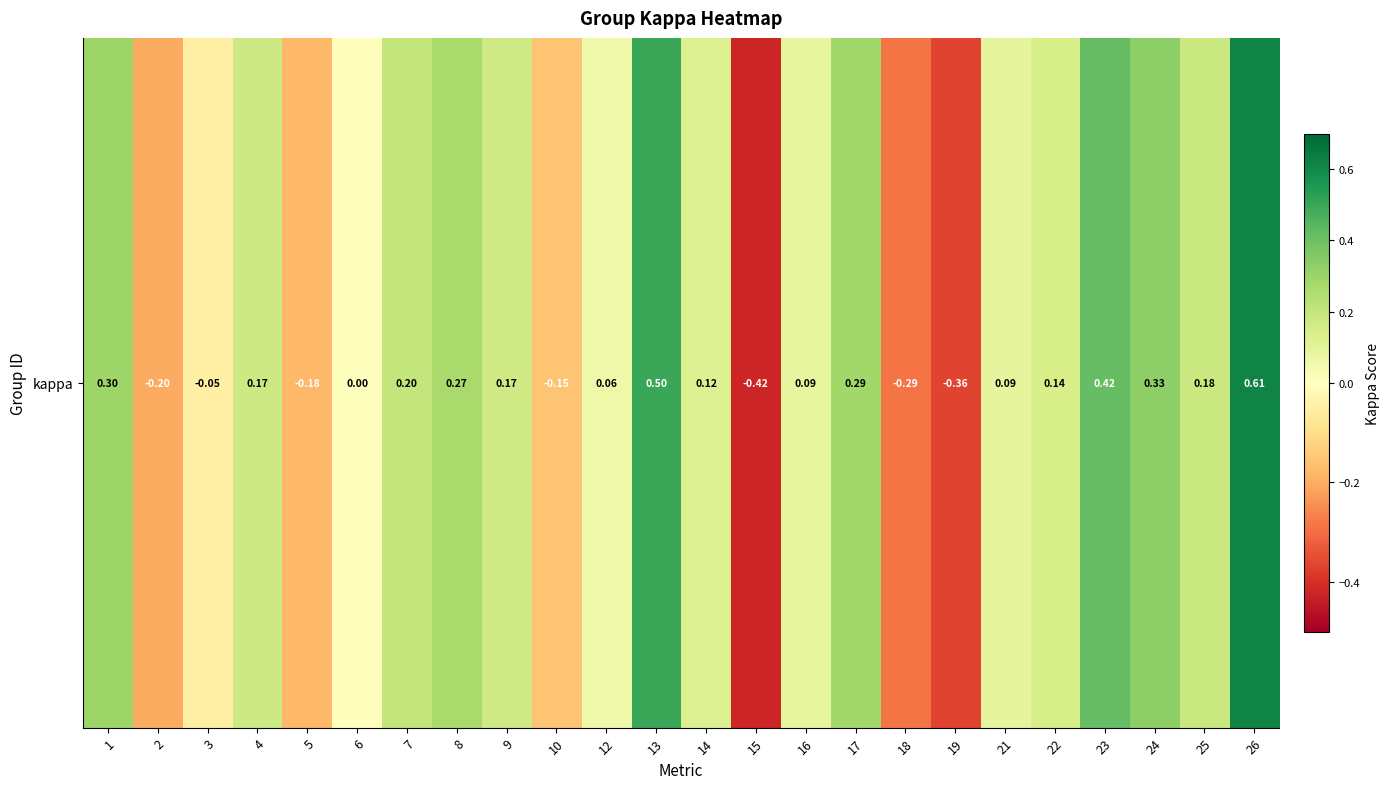

List the labels in order of value, smallest first.

15, 19, 18, 2, 5, 10, 3, 6, 12, 16, 21, 14, 22, 9, 4, 25, 7, 8, 17, 1, 24, 23, 13, 26